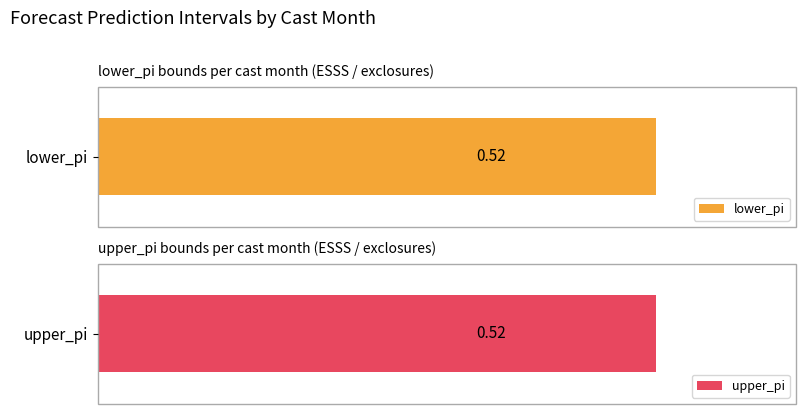

Are the bars horizontal?

Yes